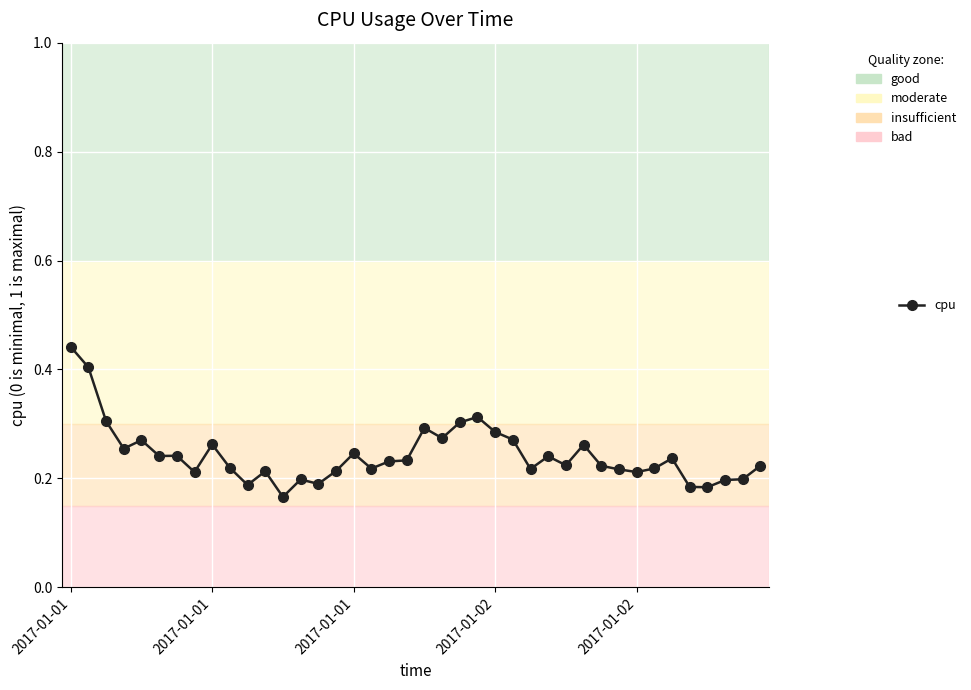

Count the values in the range 0 to 1.

40